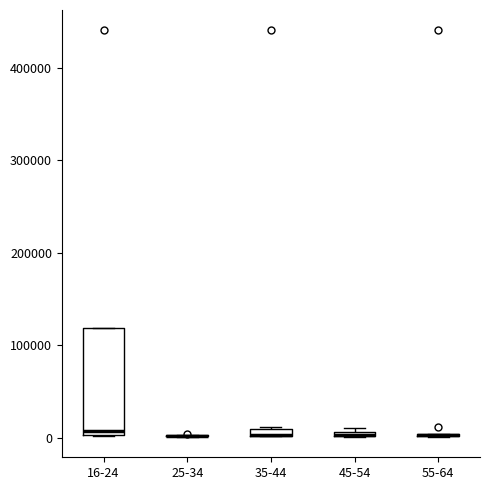

Where is the lower edge of the box for 35-44 on the y-axis? The values are not printed on the chart, so give them approximately, as read against the axis.

0